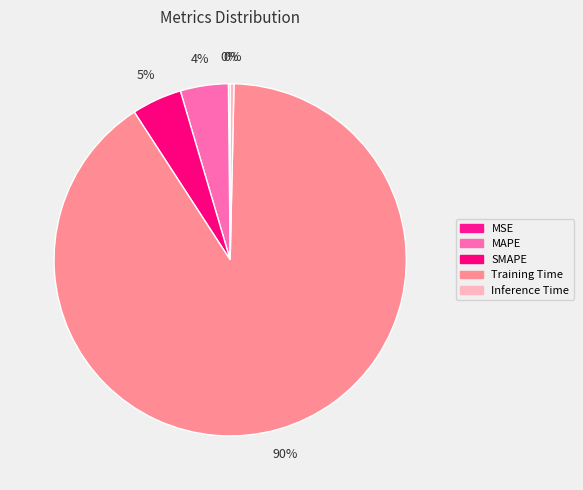

To the nearest percent, what is the difference between the Inference Time and MAPE slice percentages?

4%